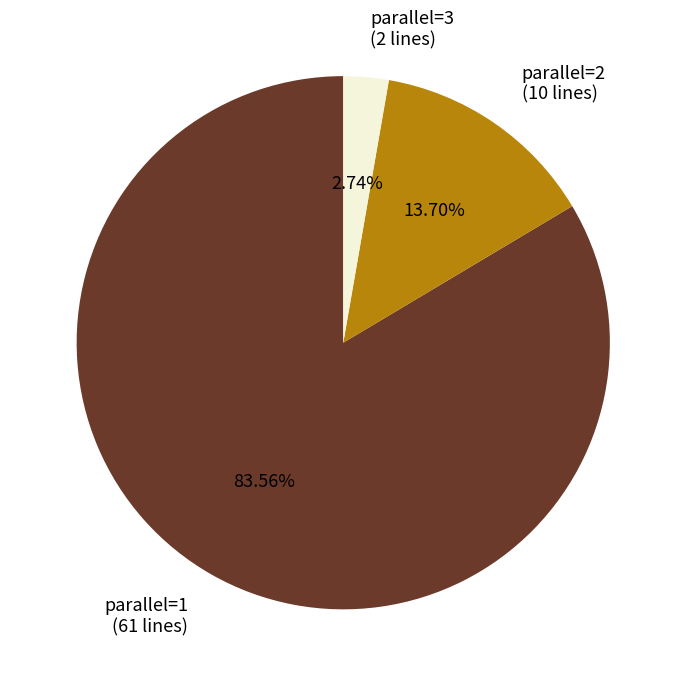

How much of the chart is everything except parallel=1?

16.4%